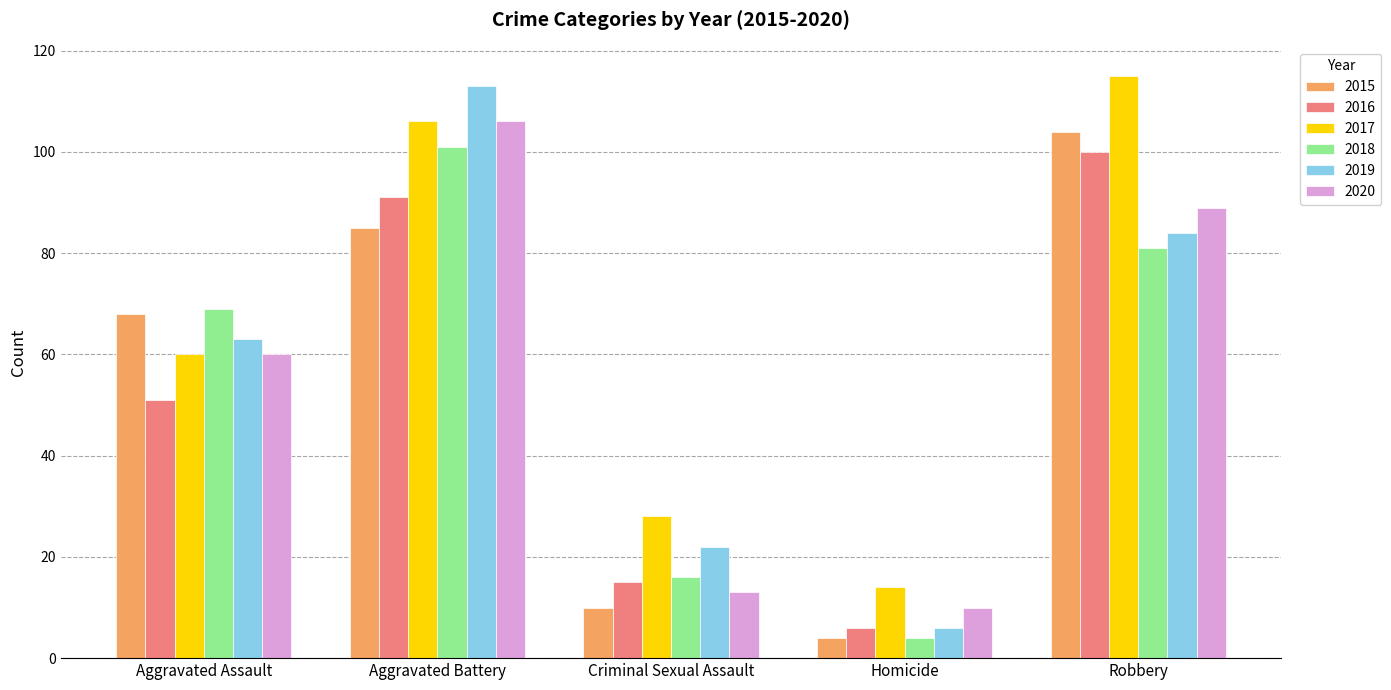

Reading right to left, extract all data points from this chart.

2015: 104	4	10	85	68
2016: 100	6	15	91	51
2017: 115	14	28	106	60
2018: 81	4	16	101	69
2019: 84	6	22	113	63
2020: 89	10	13	106	60